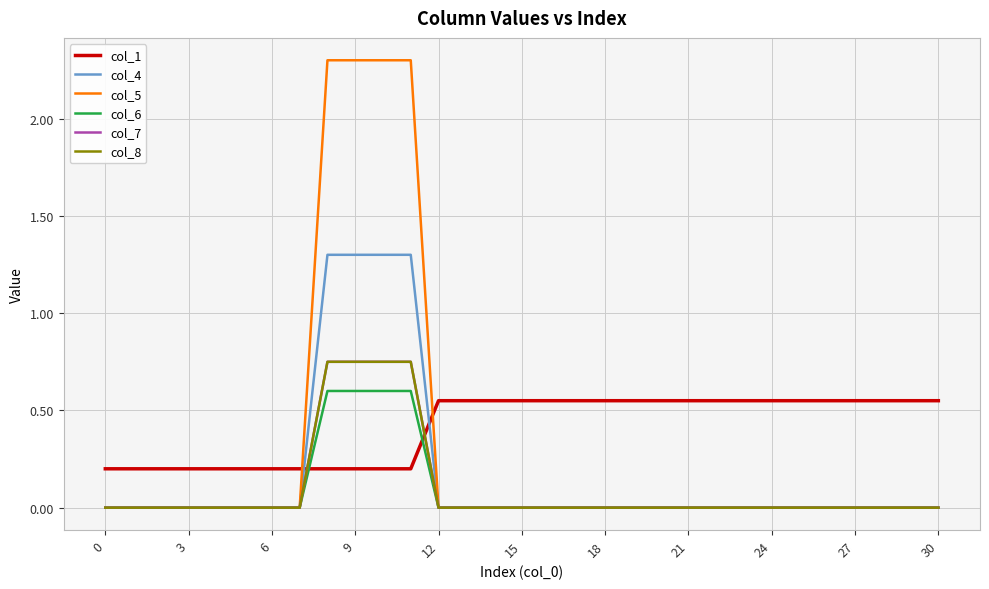

Does the chart have visible grid lines?

Yes